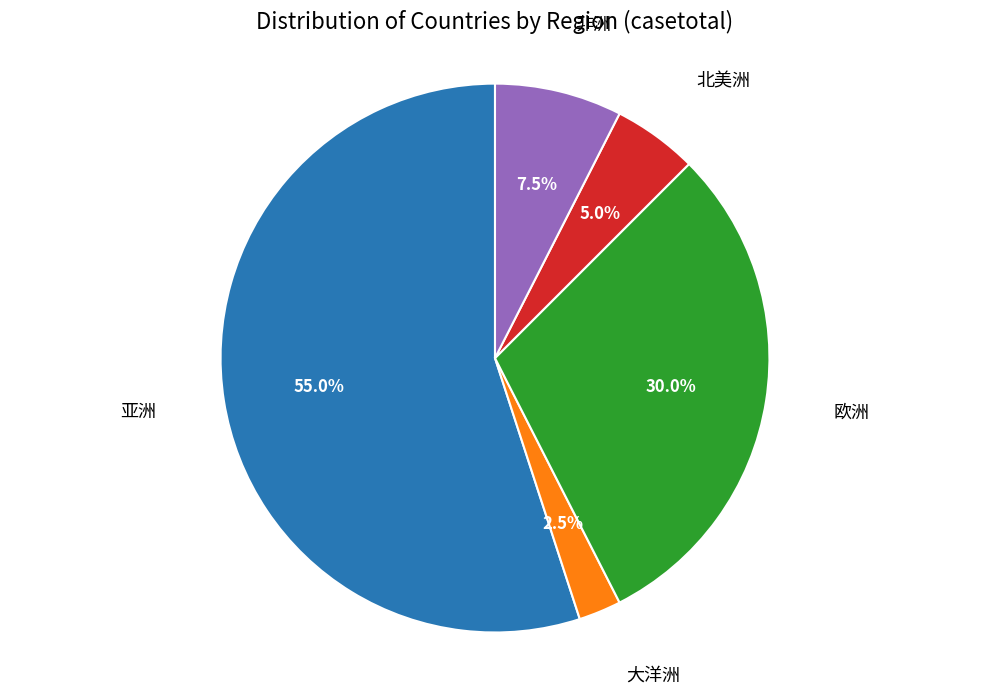

Does any single category account for the majority?

Yes